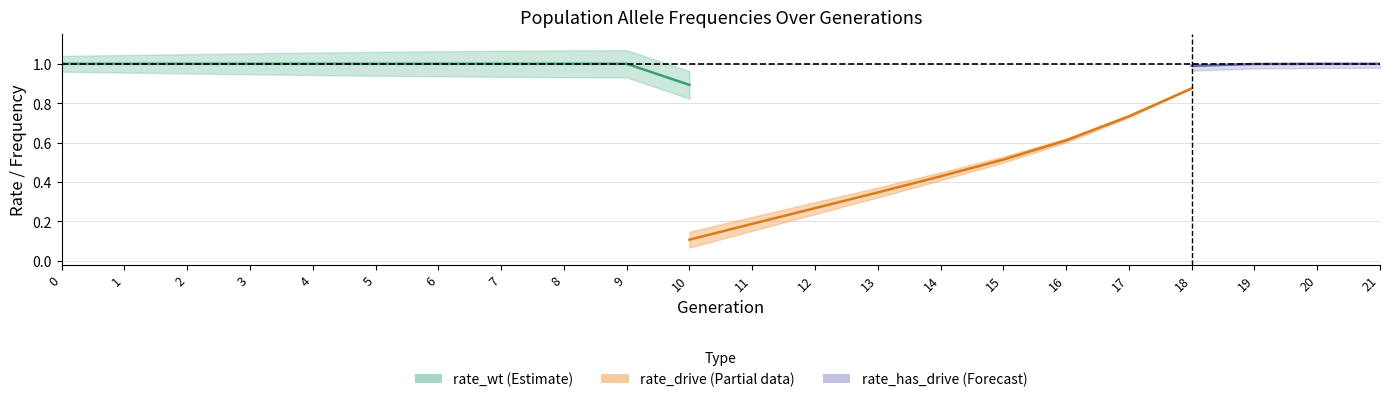

Does the chart display data point markers on the line(s)?

No